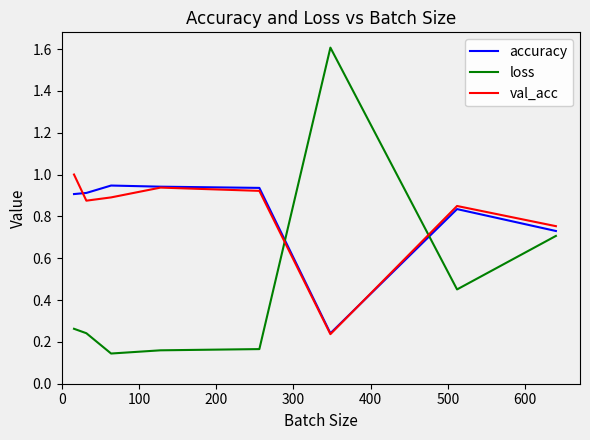

Which series has the widest spread of values?

loss